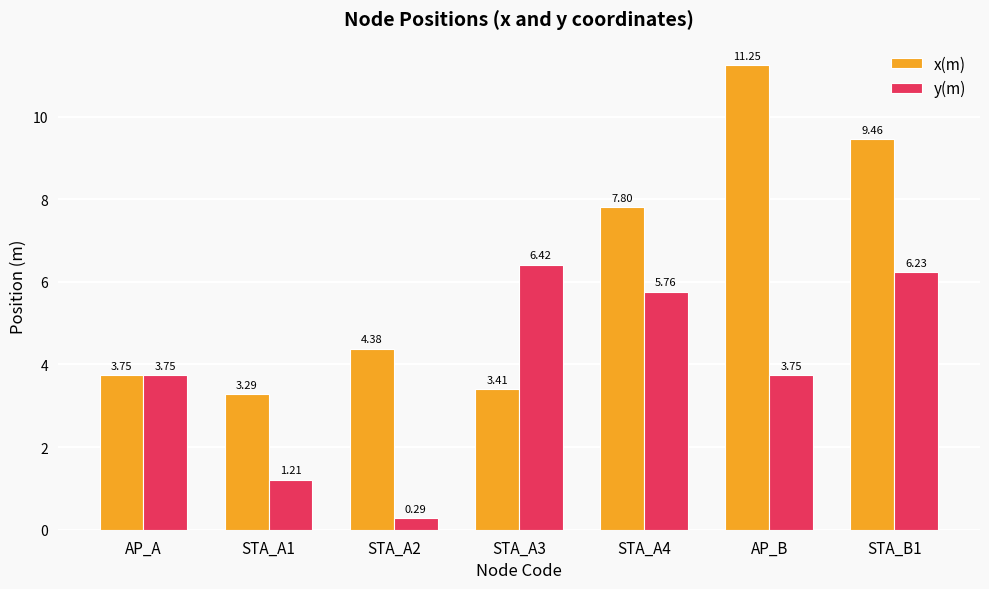

Between STA_A3 and AP_B, which series saw the biggest shift?

x(m)